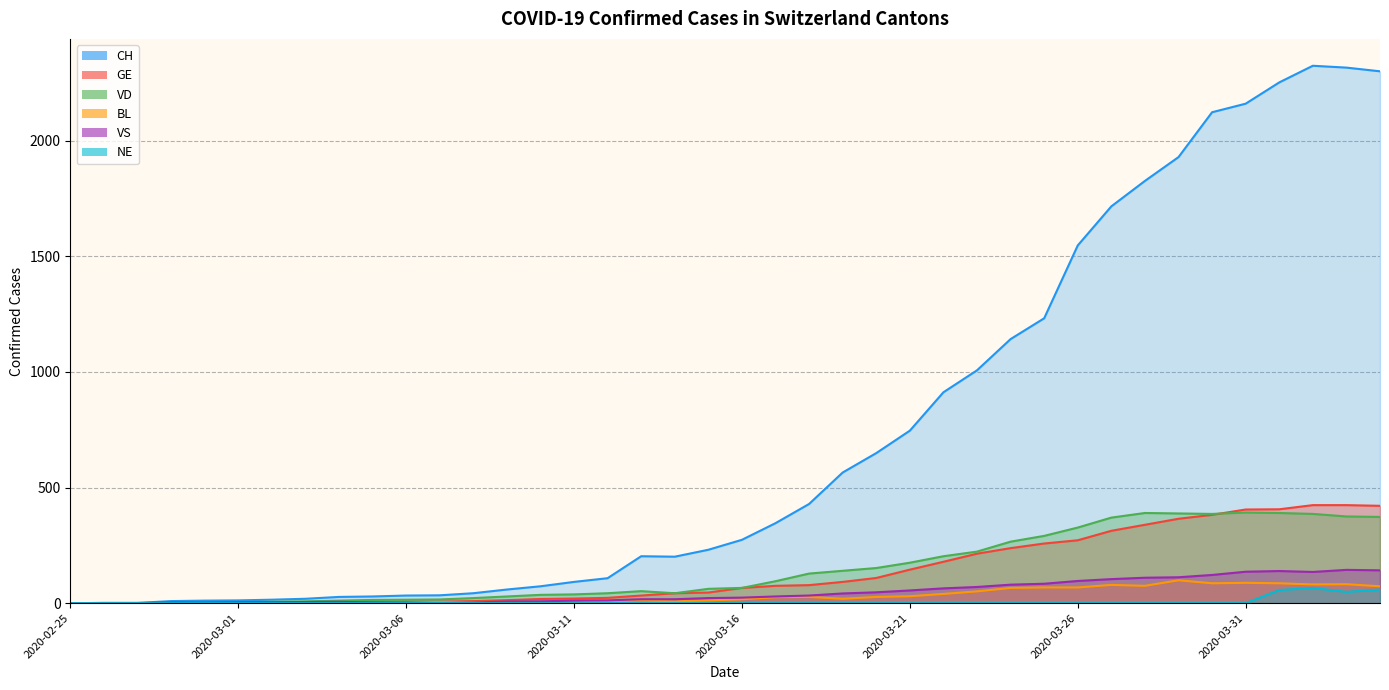

What is the label of the 34th point from the right?

2020-03-02